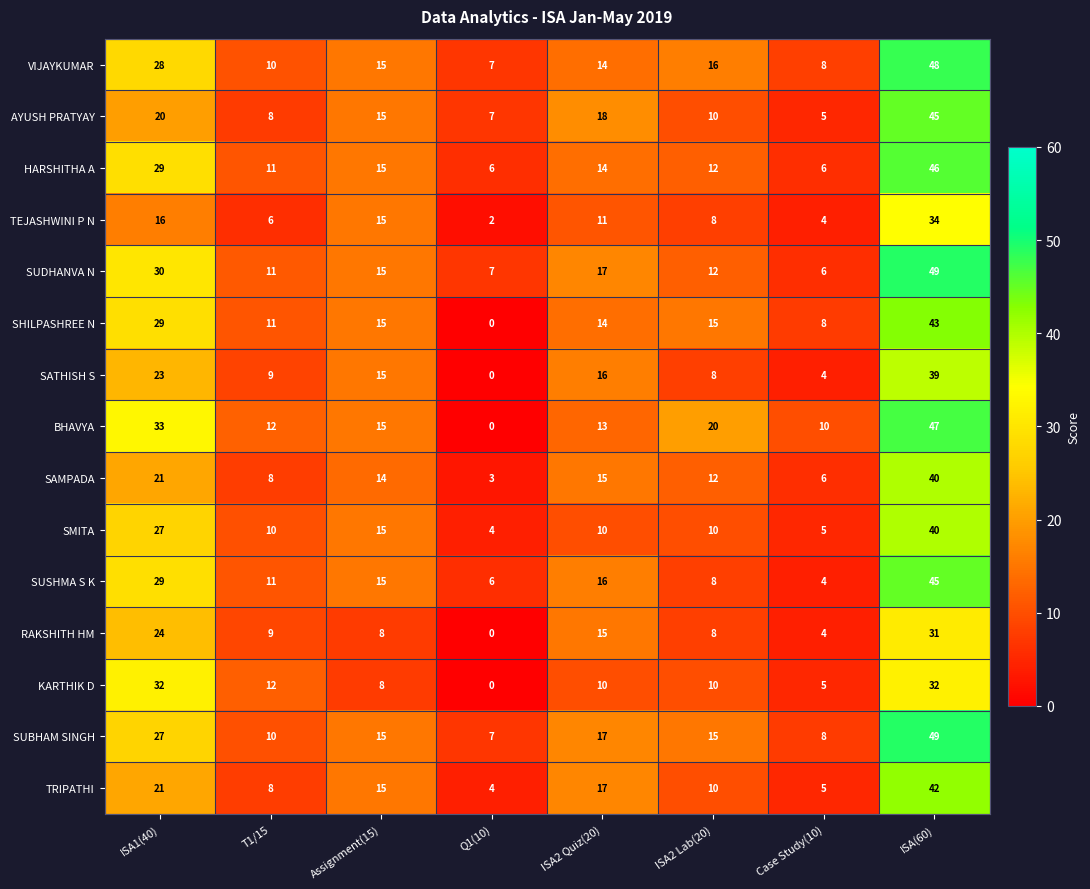

What is the difference between the VIJAYKUMAR values at ISA2 Quiz(20) and Q1(10)?

7